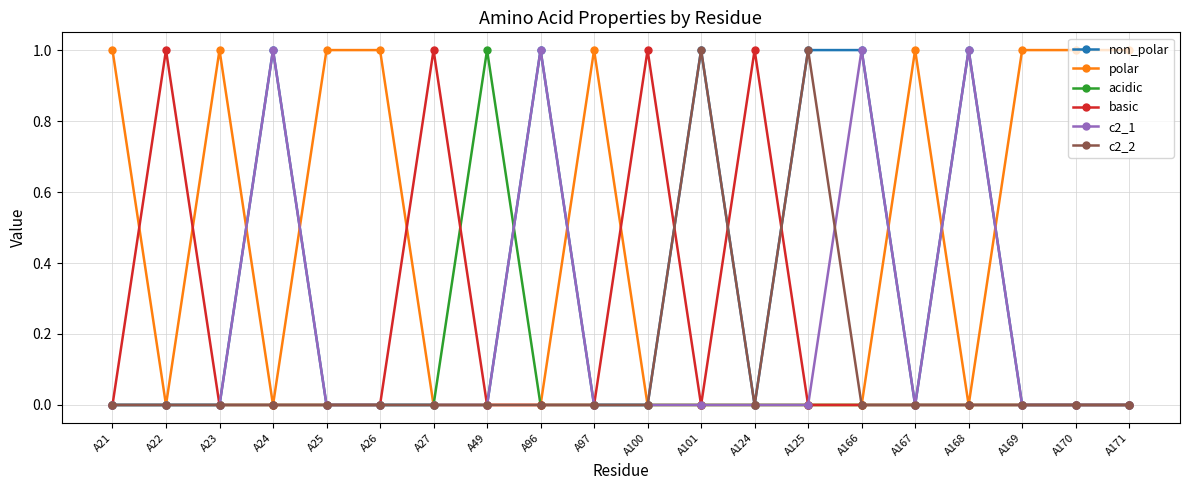

Reading right to left, list all the values displayed in this chart.

non_polar: 0	0	0	1	0	1	1	0	1	0	0	1	0	0	0	0	1	0	0	0
polar: 1	1	1	0	1	0	0	0	0	0	1	0	0	0	1	1	0	1	0	1
acidic: 0	0	0	0	0	0	0	0	0	0	0	0	1	0	0	0	0	0	0	0
basic: 0	0	0	0	0	0	0	1	0	1	0	0	0	1	0	0	0	0	1	0
c2_1: 0	0	0	1	0	1	0	0	0	0	0	1	0	0	0	0	1	0	0	0
c2_2: 0	0	0	0	0	0	1	0	1	0	0	0	0	0	0	0	0	0	0	0